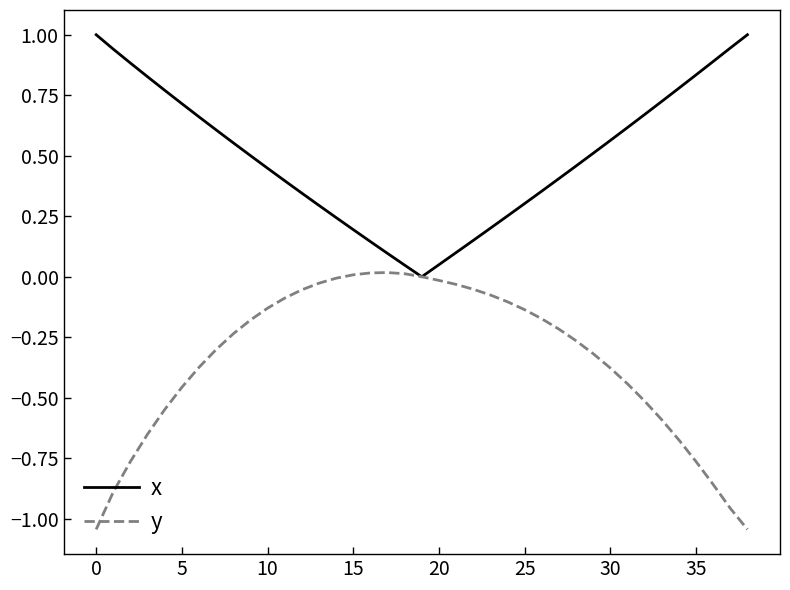

What is the difference between the maximum and minimum values in the y series?

1.1